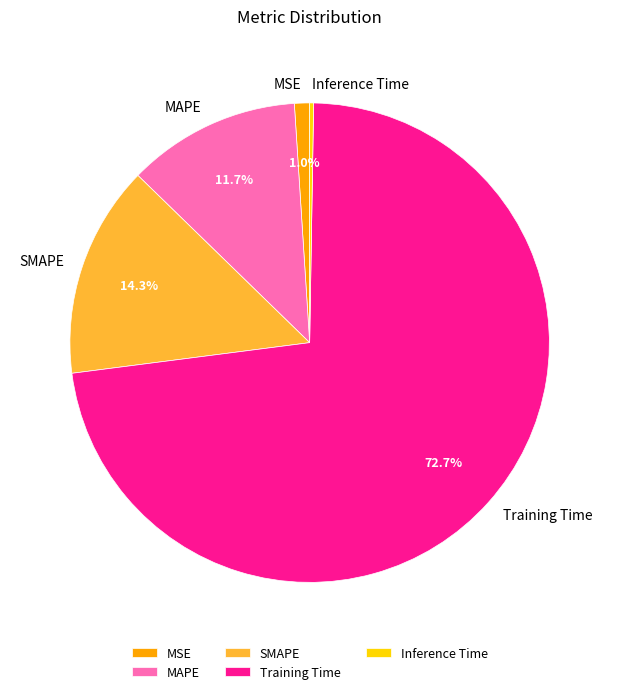

Which category accounts for the majority?

Training Time